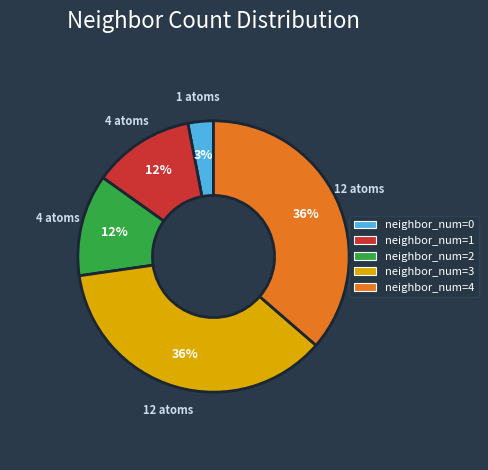

To the nearest percent, what is the difference between the largest and smallest slice percentages?

33%